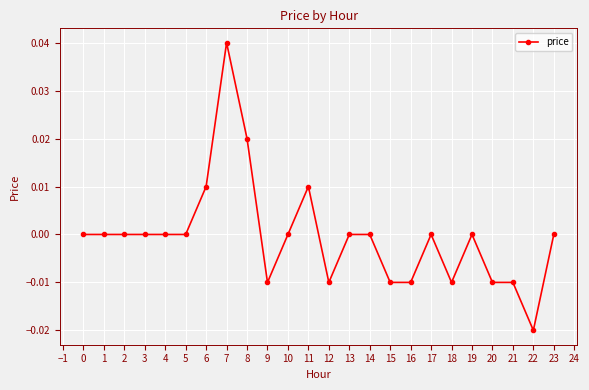

Which category has the highest value across all series?

7